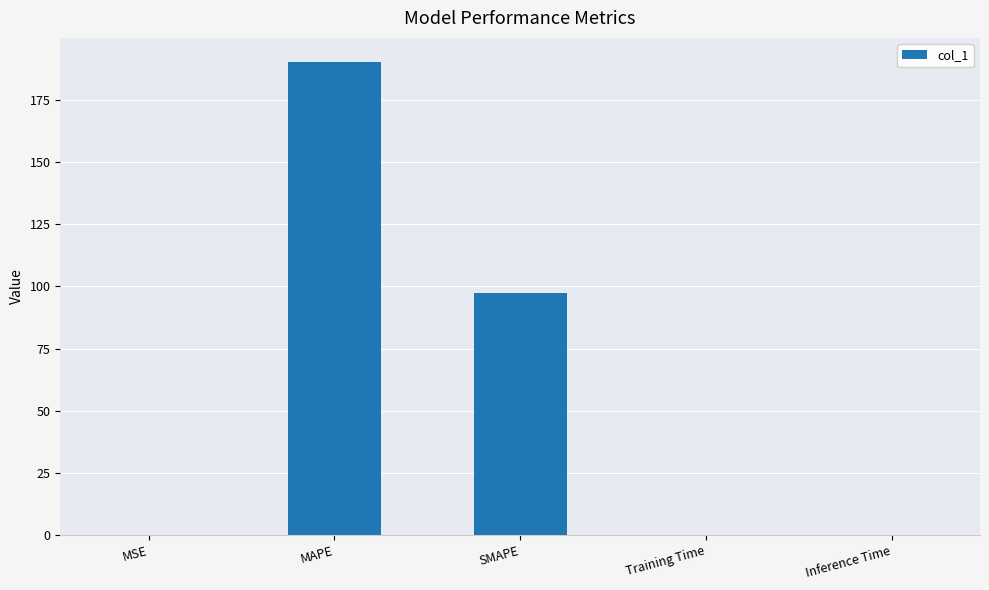

Does the chart contain stacked bars?

No